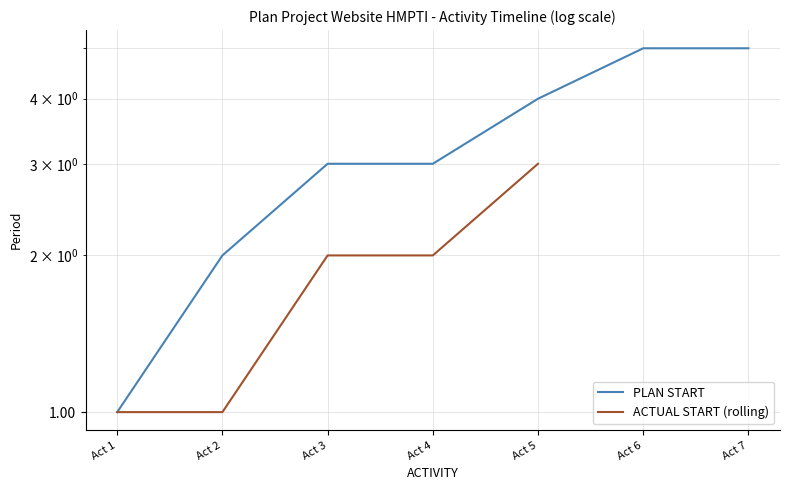

What is the sum of the PLAN START values at Act 6 and Act 2?

7.0